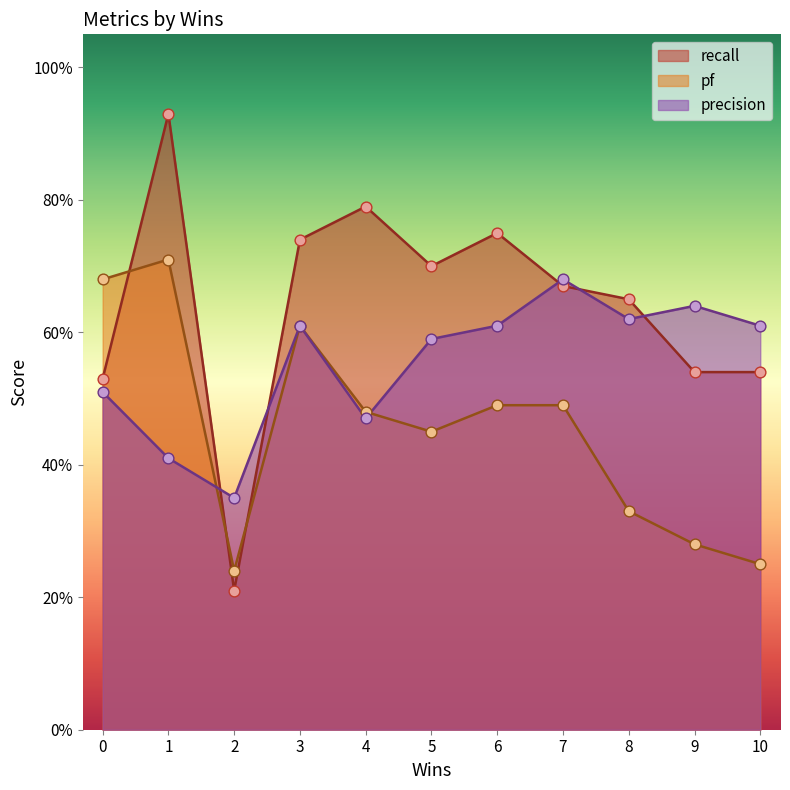

Is the value of precision at 7 greater than the value of pf at 0?

Yes